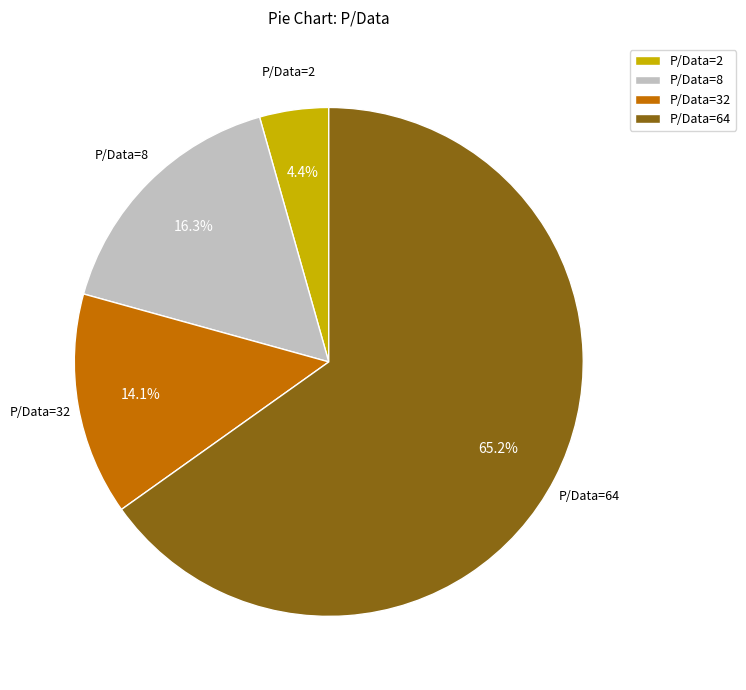

Which category has the biggest portion of the pie?

P/Data=64